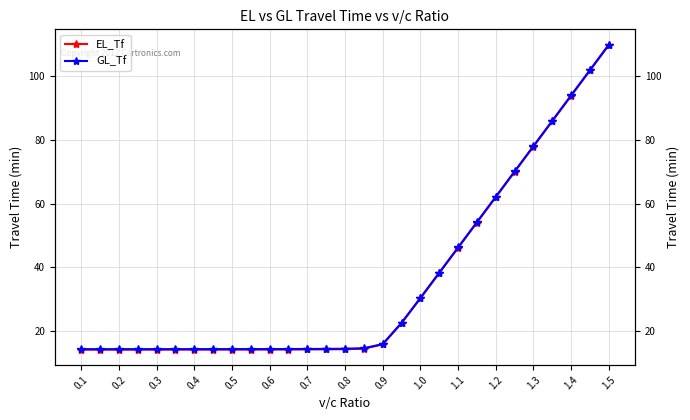

True or false: EL_Tf and GL_Tf cross at least once.

False